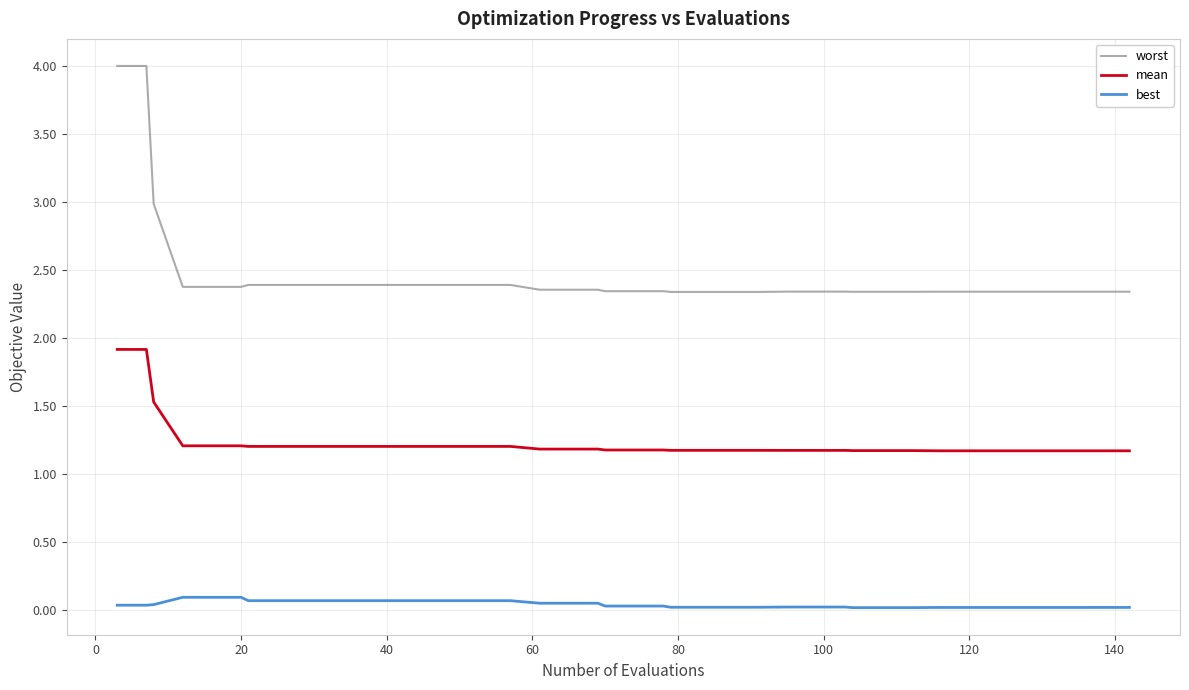

Which series has the largest total across all categories?

worst